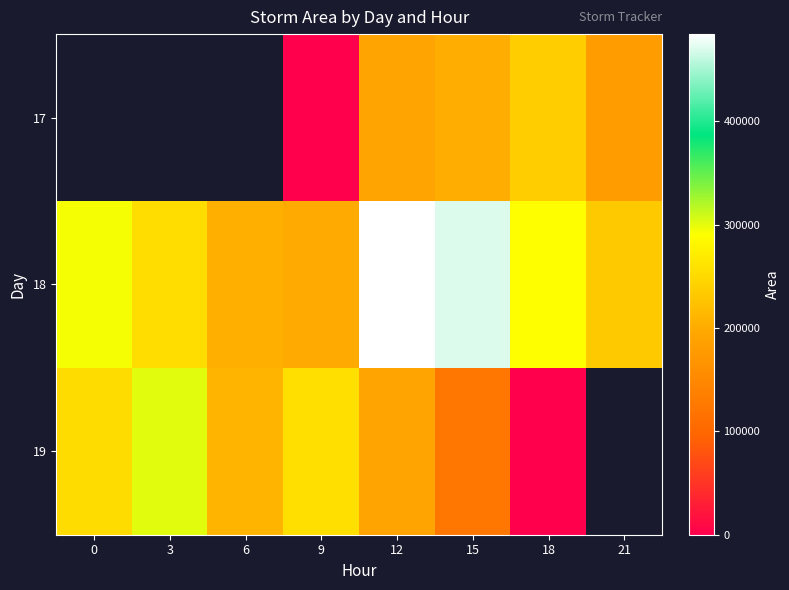

What is the difference between the second highest and minimum values in the 17 series?

22500.0